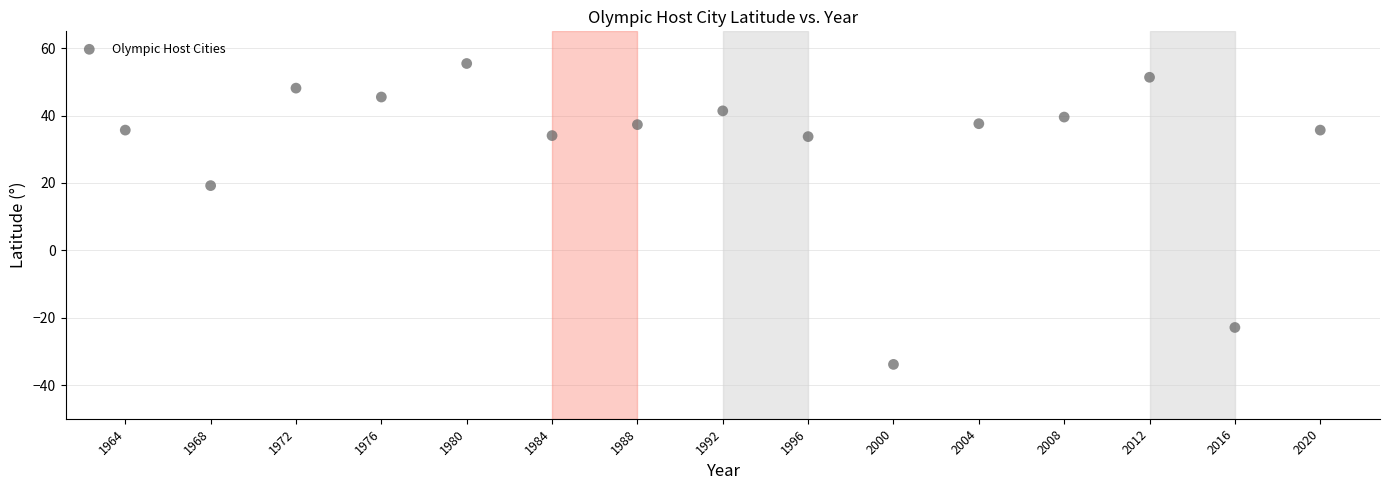

What is the range of X values (max minus min)?

56.0